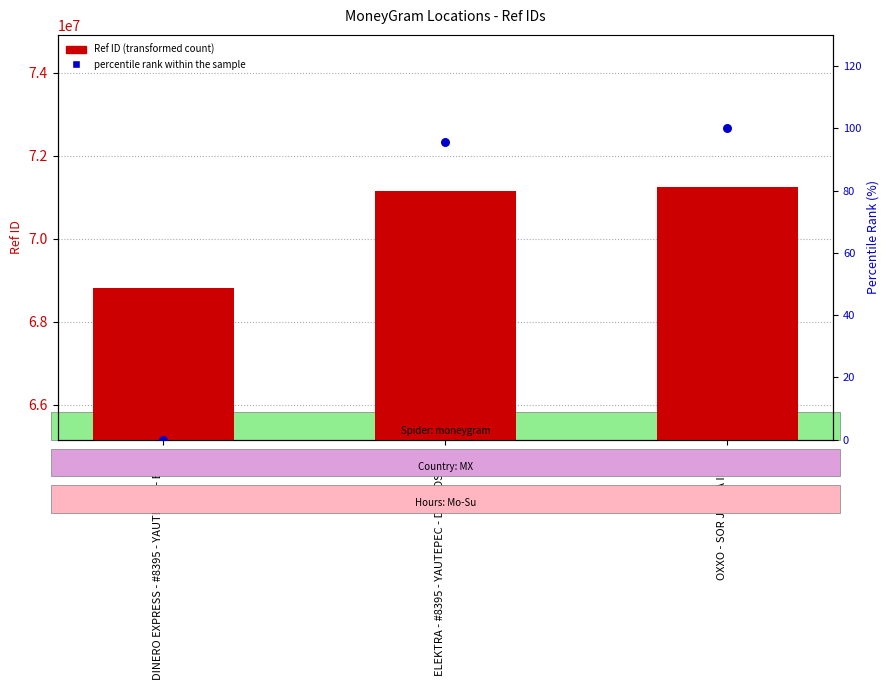

Which series reaches the maximum Y coordinate?

Ref ID (transformed count)